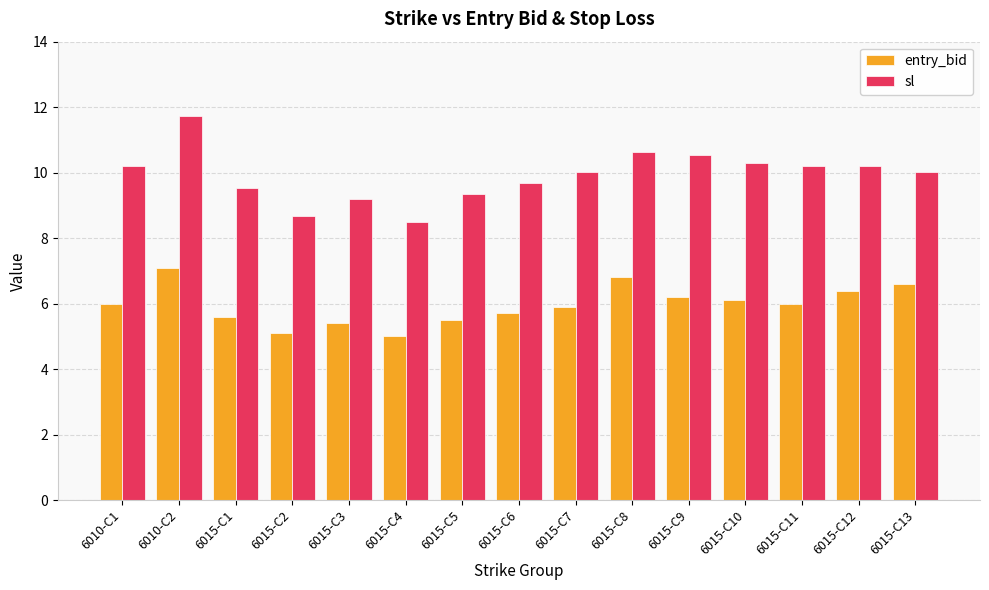

What is the spread (max minus min) of values at 6015-C12?

3.8